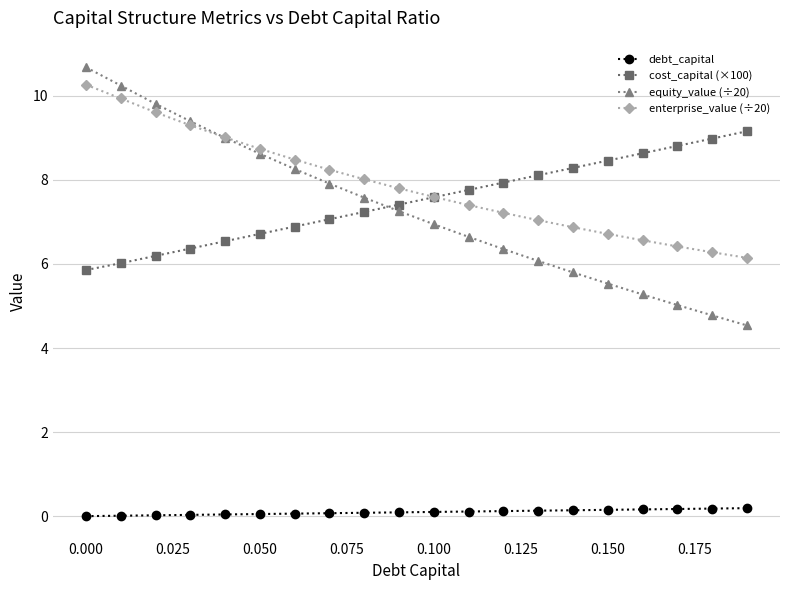

How many values in the cost_capital (×100) series are below 7?

7